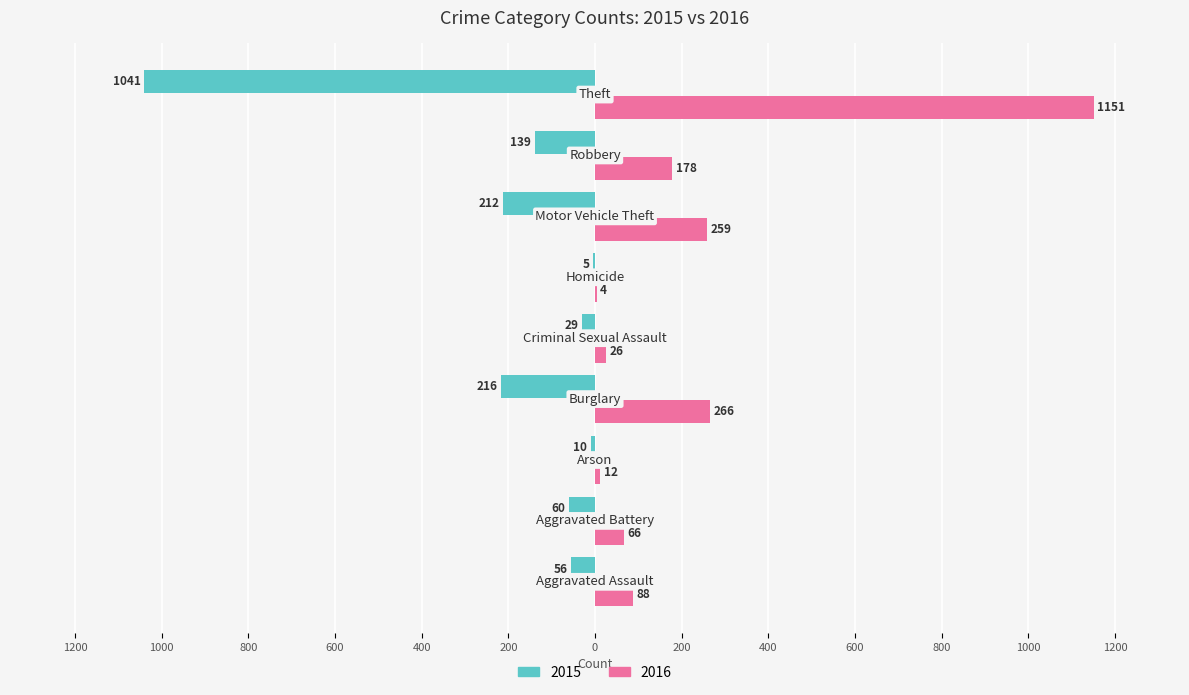

What is the sum of all 2016 values?

2050